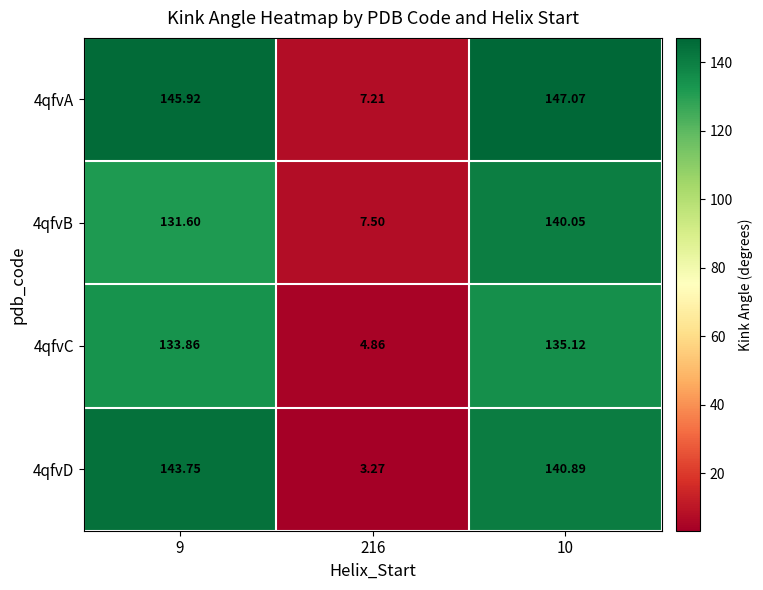

Is the value of 4qfvB at 9 greater than the value of 4qfvC at 216?

Yes